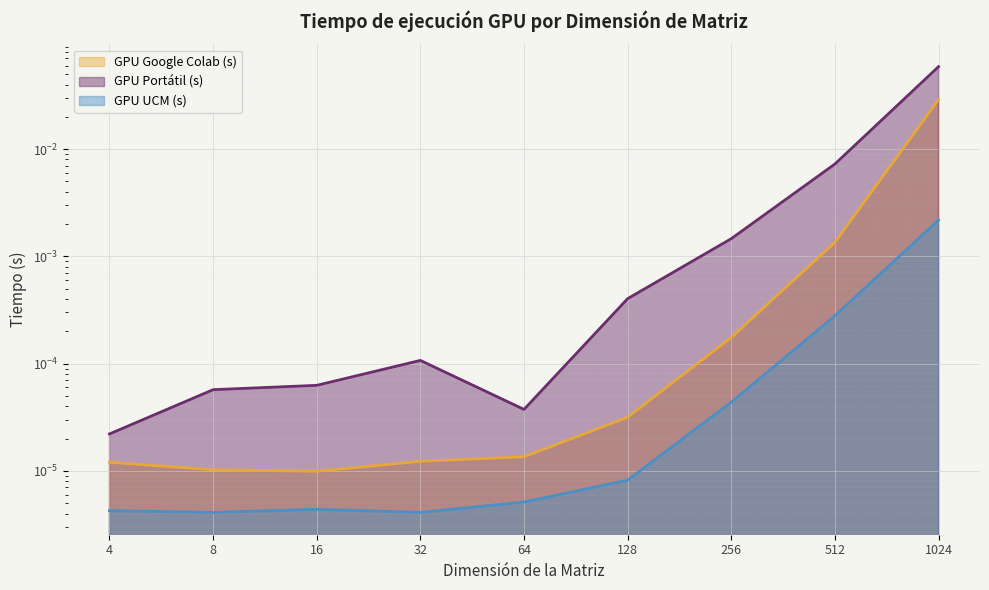

Rank the series by their average value, from highest to lowest.

GPU Portátil (s), GPU Google Colab (s), GPU UCM (s)